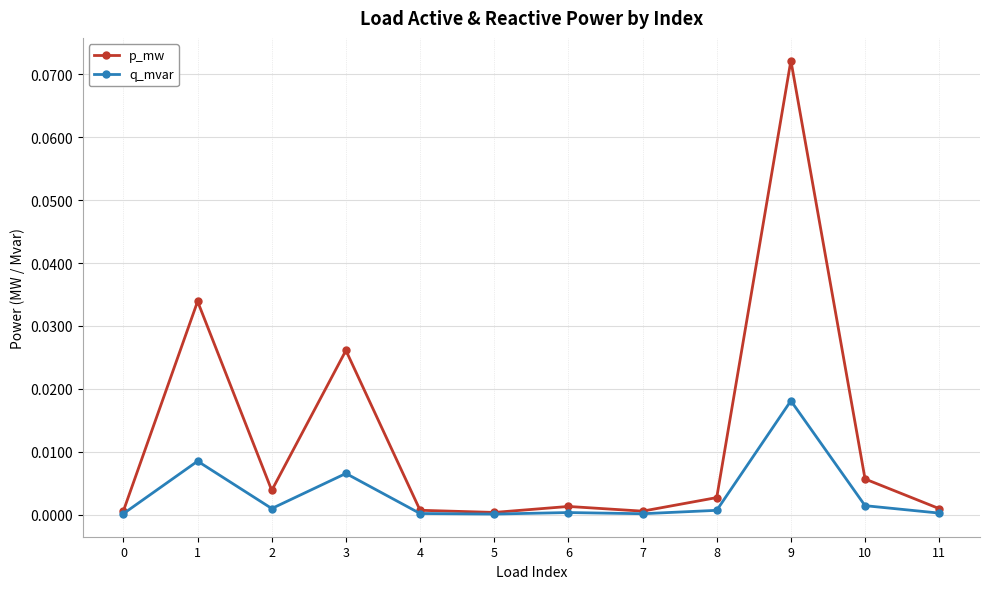

At which category is the sum across all series the highest?

9